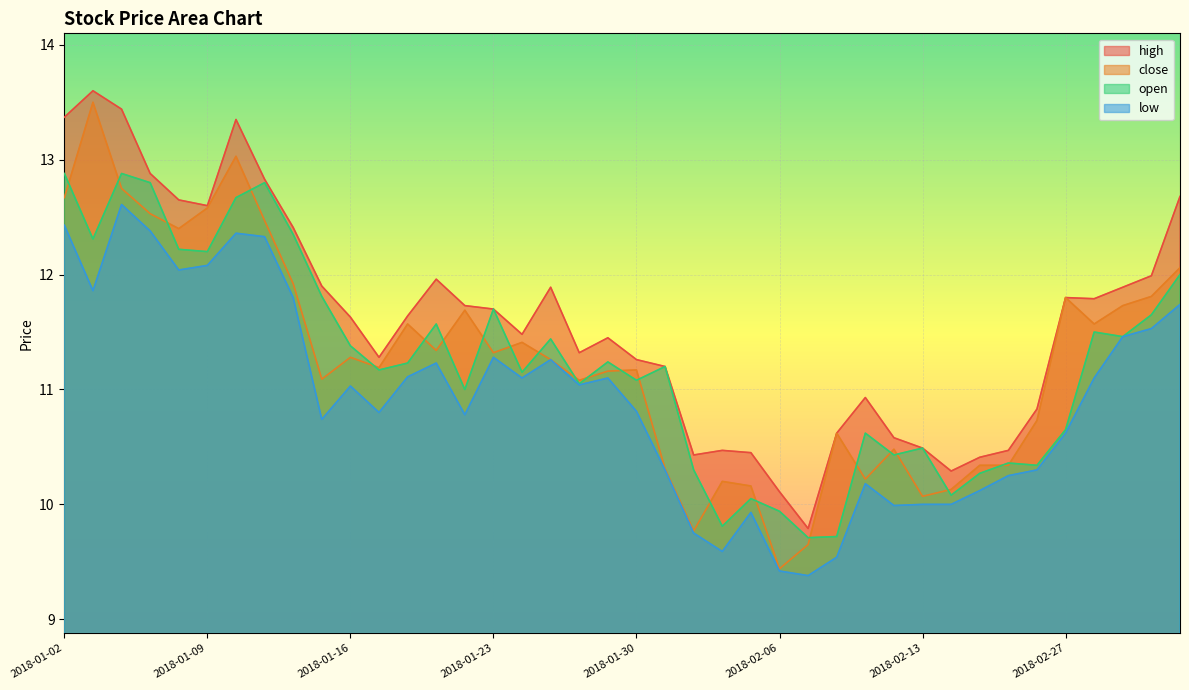

Reading right to left, list all the values displayed in this chart.

high: 2018-03-05=12.7	2018-03-02=12.0	2018-03-01=11.9	2018-02-28=11.8	2018-02-27=11.8	2018-02-26=10.8	2018-02-23=10.5	2018-02-22=10.4	2018-02-14=10.3	2018-02-13=10.5	2018-02-12=10.6	2018-02-09=10.9	2018-02-08=10.6	2018-02-07=9.8	2018-02-06=10.1	2018-02-05=10.4	2018-02-02=10.5	2018-02-01=10.4	2018-01-31=11.2	2018-01-30=11.3	2018-01-29=11.4	2018-01-26=11.3	2018-01-25=11.9	2018-01-24=11.5	2018-01-23=11.7	2018-01-22=11.7	2018-01-19=12.0	2018-01-18=11.6	2018-01-17=11.3	2018-01-16=11.6	2018-01-15=11.9	2018-01-12=12.4	2018-01-11=12.8	2018-01-10=13.3	2018-01-09=12.6	2018-01-08=12.7	2018-01-05=12.9	2018-01-04=13.4	2018-01-03=13.6	2018-01-02=13.4
close: 2018-03-05=12.1	2018-03-02=11.8	2018-03-01=11.7	2018-02-28=11.6	2018-02-27=11.8	2018-02-26=10.7	2018-02-23=10.3	2018-02-22=10.3	2018-02-14=10.1	2018-02-13=10.1	2018-02-12=10.5	2018-02-09=10.2	2018-02-08=10.6	2018-02-07=9.7	2018-02-06=9.4	2018-02-05=10.2	2018-02-02=10.2	2018-02-01=9.8	2018-01-31=10.3	2018-01-30=11.2	2018-01-29=11.2	2018-01-26=11.1	2018-01-25=11.3	2018-01-24=11.4	2018-01-23=11.3	2018-01-22=11.7	2018-01-19=11.3	2018-01-18=11.6	2018-01-17=11.2	2018-01-16=11.3	2018-01-15=11.1	2018-01-12=11.9	2018-01-11=12.5	2018-01-10=13.0	2018-01-09=12.6	2018-01-08=12.4	2018-01-05=12.5	2018-01-04=12.8	2018-01-03=13.5	2018-01-02=12.7
open: 2018-03-05=12.0	2018-03-02=11.7	2018-03-01=11.5	2018-02-28=11.5	2018-02-27=10.7	2018-02-26=10.3	2018-02-23=10.4	2018-02-22=10.3	2018-02-14=10.1	2018-02-13=10.5	2018-02-12=10.4	2018-02-09=10.6	2018-02-08=9.7	2018-02-07=9.7	2018-02-06=9.9	2018-02-05=10.1	2018-02-02=9.8	2018-02-01=10.3	2018-01-31=11.2	2018-01-30=11.1	2018-01-29=11.2	2018-01-26=11.1	2018-01-25=11.4	2018-01-24=11.2	2018-01-23=11.7	2018-01-22=11.0	2018-01-19=11.6	2018-01-18=11.2	2018-01-17=11.2	2018-01-16=11.4	2018-01-15=11.8	2018-01-12=12.3	2018-01-11=12.8	2018-01-10=12.7	2018-01-09=12.2	2018-01-08=12.2	2018-01-05=12.8	2018-01-04=12.9	2018-01-03=12.3	2018-01-02=12.9
low: 2018-03-05=11.7	2018-03-02=11.5	2018-03-01=11.5	2018-02-28=11.1	2018-02-27=10.6	2018-02-26=10.3	2018-02-23=10.2	2018-02-22=10.1	2018-02-14=10.0	2018-02-13=10.0	2018-02-12=10.0	2018-02-09=10.2	2018-02-08=9.5	2018-02-07=9.4	2018-02-06=9.4	2018-02-05=9.9	2018-02-02=9.6	2018-02-01=9.8	2018-01-31=10.3	2018-01-30=10.8	2018-01-29=11.1	2018-01-26=11.0	2018-01-25=11.3	2018-01-24=11.1	2018-01-23=11.3	2018-01-22=10.8	2018-01-19=11.2	2018-01-18=11.1	2018-01-17=10.8	2018-01-16=11.0	2018-01-15=10.7	2018-01-12=11.8	2018-01-11=12.3	2018-01-10=12.4	2018-01-09=12.1	2018-01-08=12.0	2018-01-05=12.4	2018-01-04=12.6	2018-01-03=11.9	2018-01-02=12.4